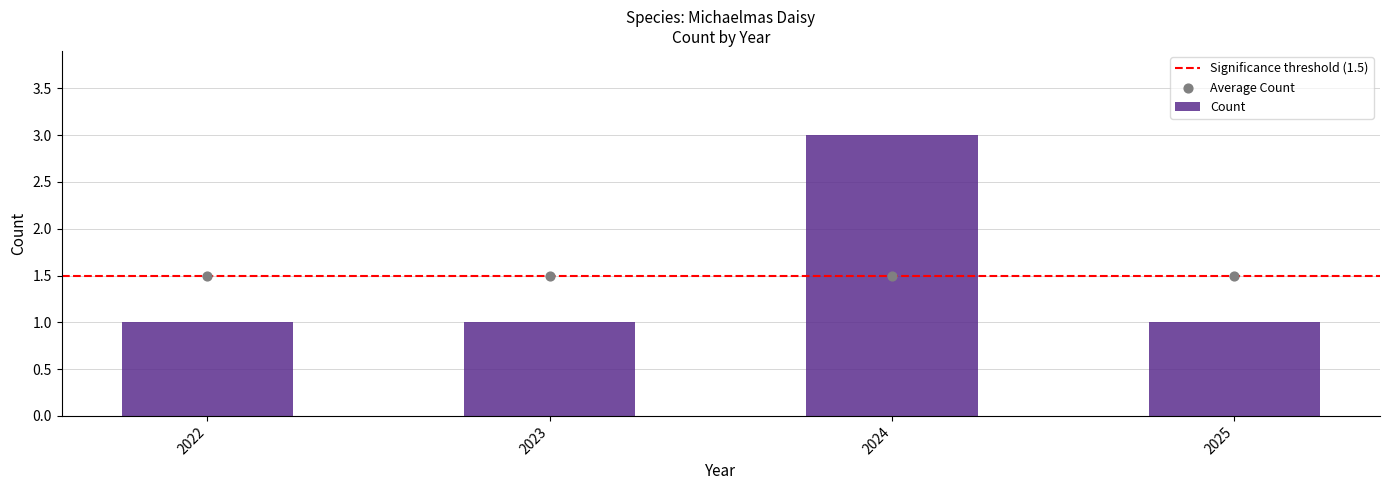

What is the ratio of the value at 2022 to the value at 2025?

1.0